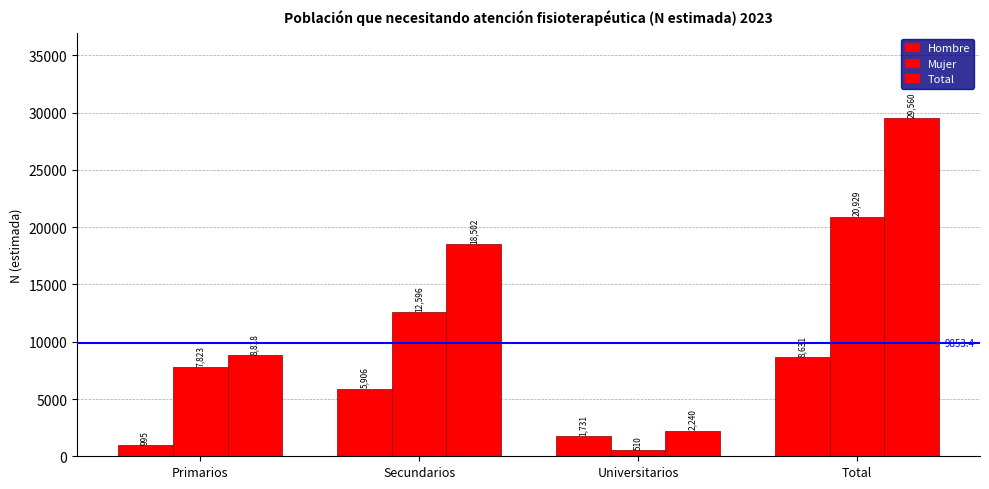

Reading right to left, what are all the values shown in this chart?

Hombre: Total=8631	Universitarios=1731	Secundarios=5906	Primarios=995
Mujer: Total=20929	Universitarios=510	Secundarios=12596	Primarios=7823
Total: Total=29560	Universitarios=2240	Secundarios=18502	Primarios=8818